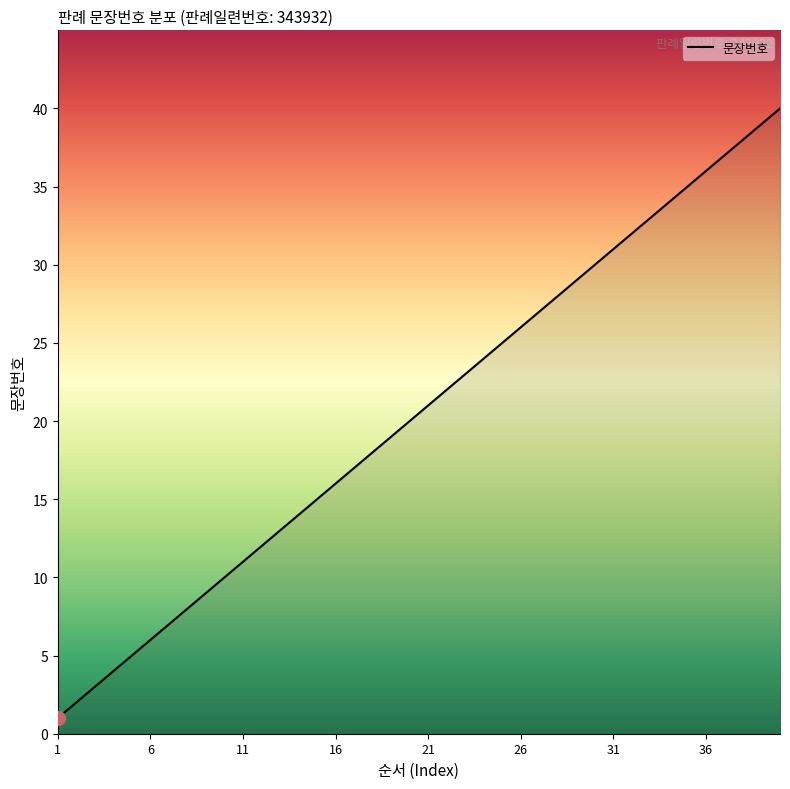

What is the maximum value shown in the chart?

40